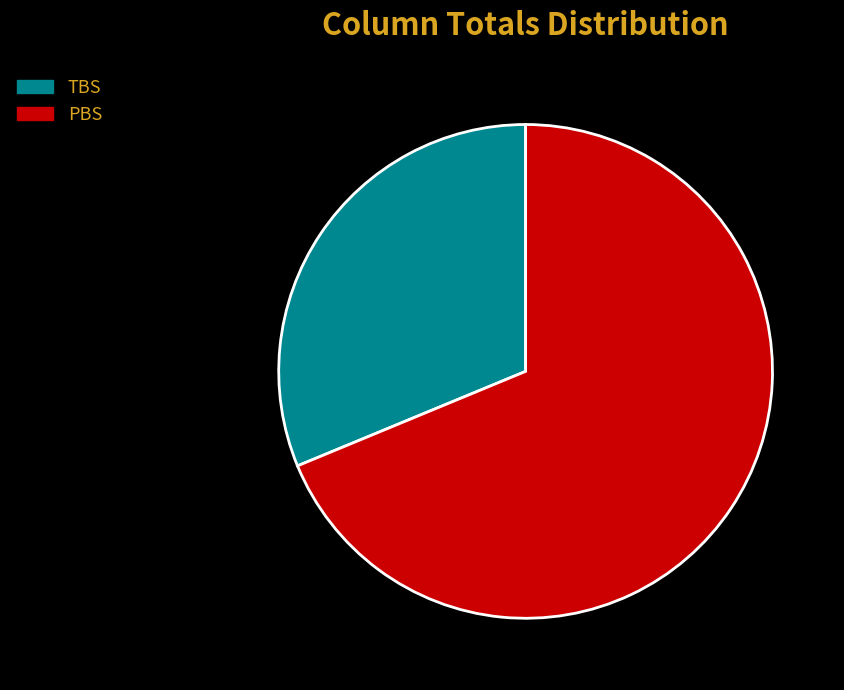

What is the majority slice?

PBS